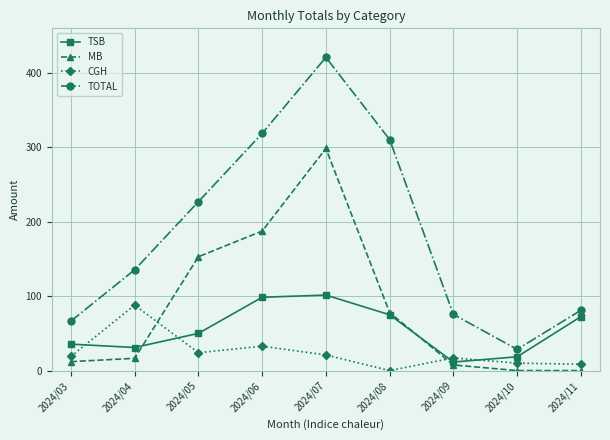

Which category has the highest value across all series?

2024/07